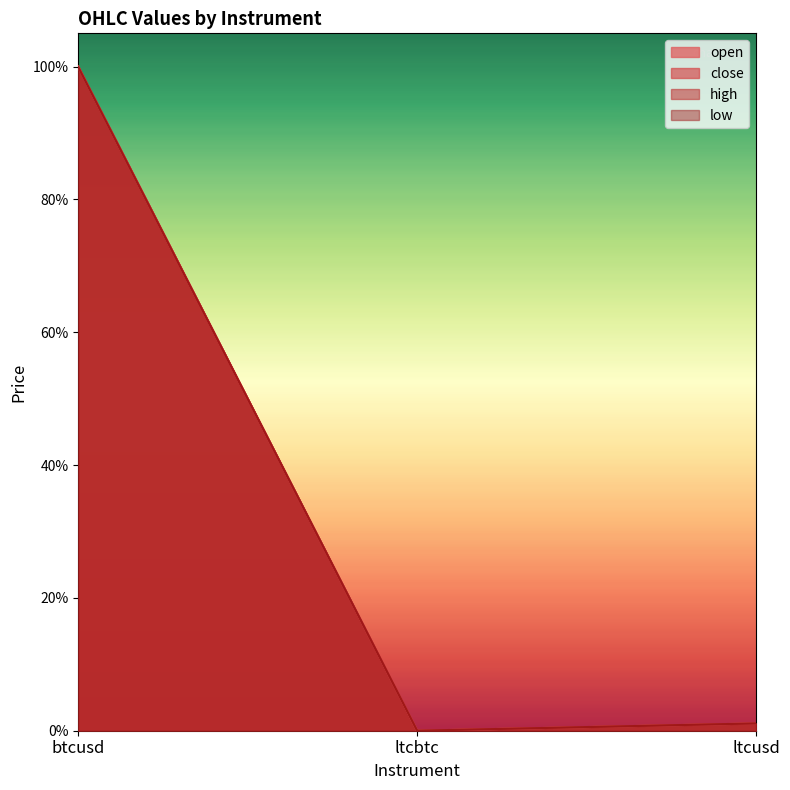

What is the highest value of the open series?

1.0